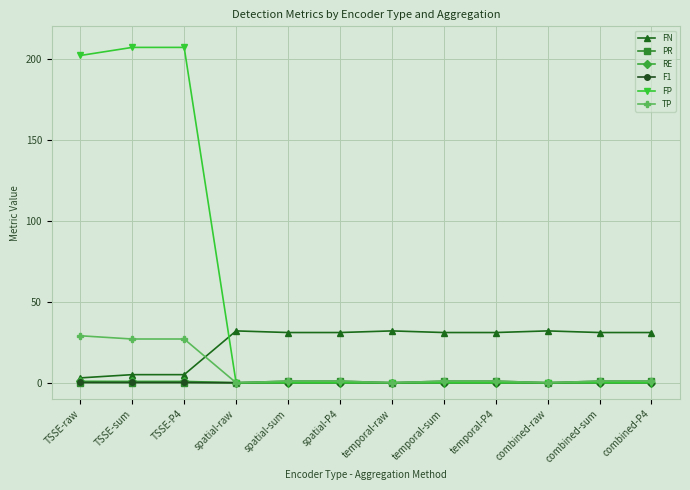

Which series ends up on top after the final intersection of FN and FP?

FN